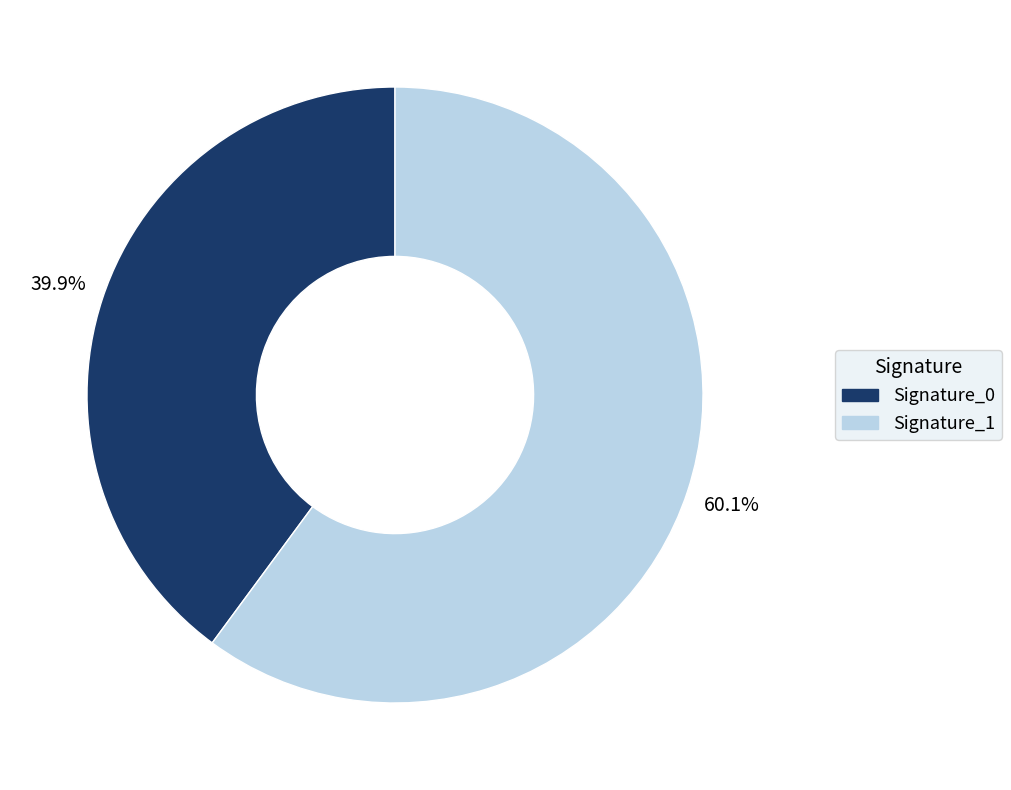

What is the smallest slice in the pie chart?

Signature_0